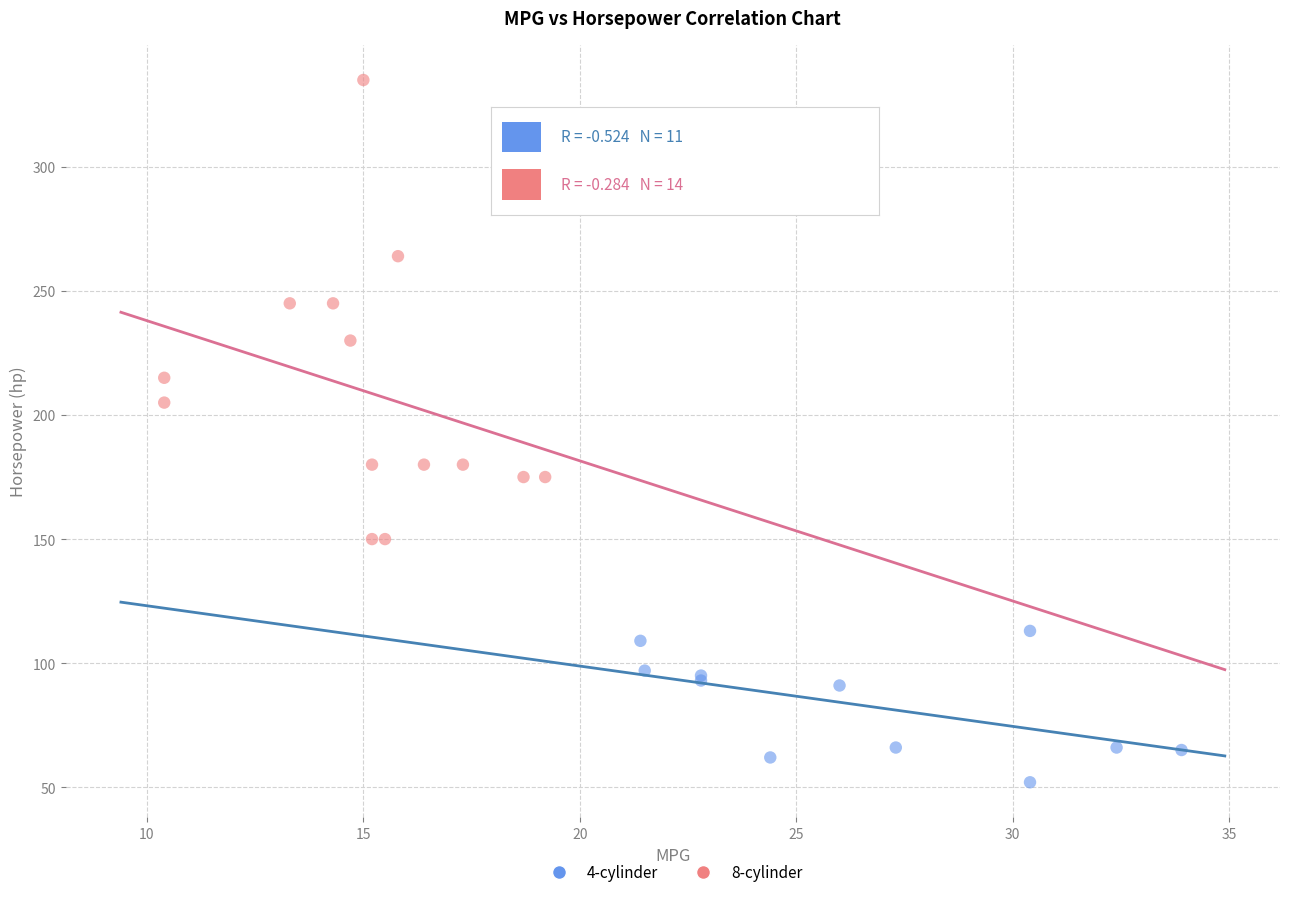

Which series reaches the minimum Y coordinate?

4-cylinder